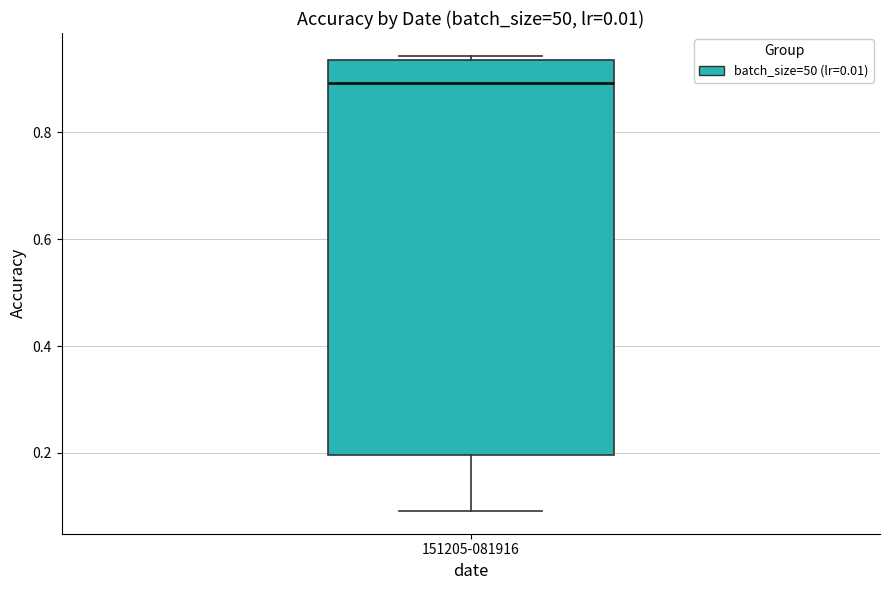

Read this box plot against the y-axis: the position of the median line, the range covered by the box, and the ends of both whiskers. The values are not printed on the chart, so give them approximately, as read against the axis.

median 0.90, box 0.20 to 0.94, whiskers 0.10 to 0.94 (just above the box's upper edge)